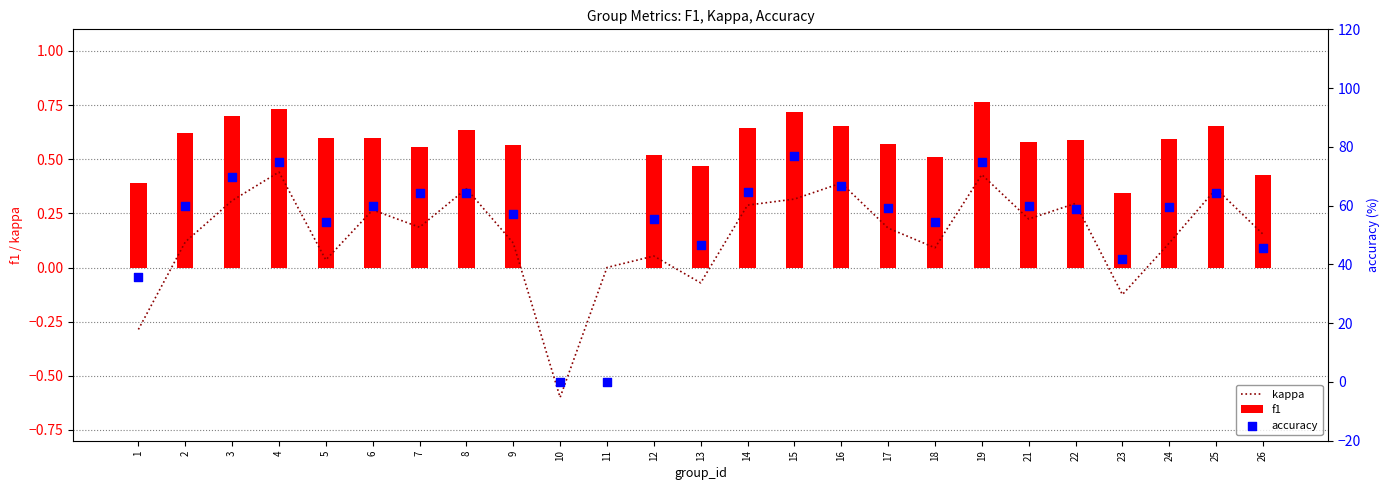

Which series contains the highest Y value?

accuracy